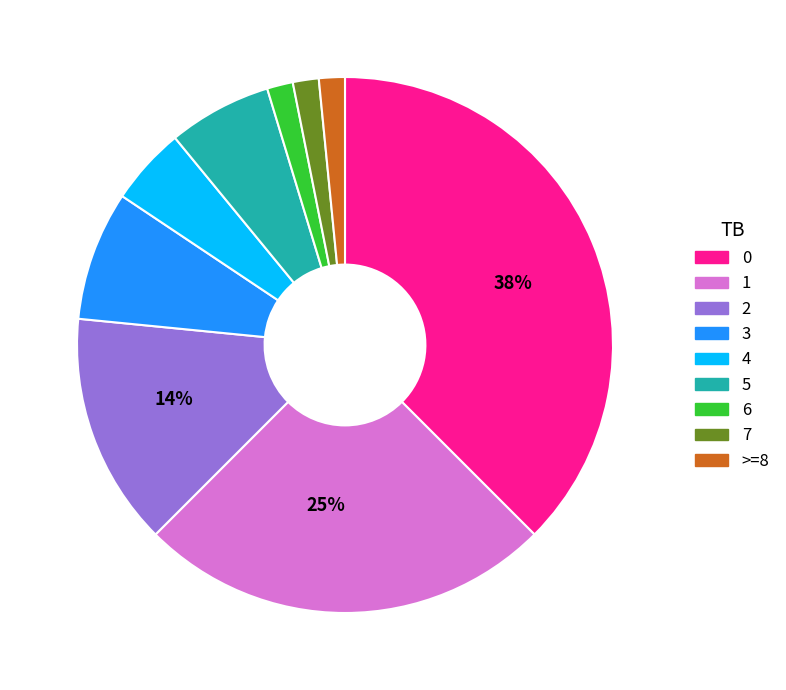

Is there a majority slice in this chart?

No